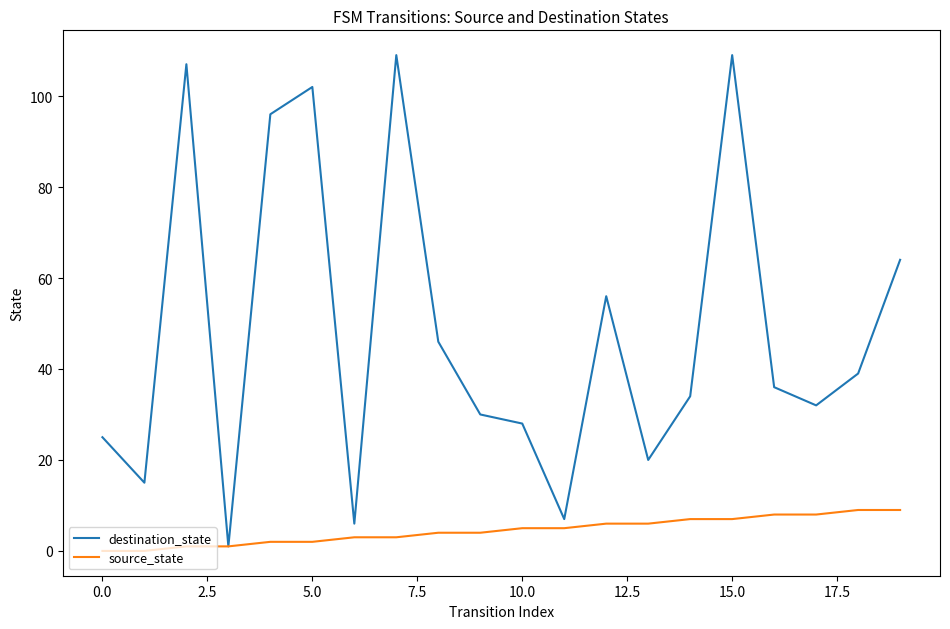

Does the chart have visible grid lines?

No